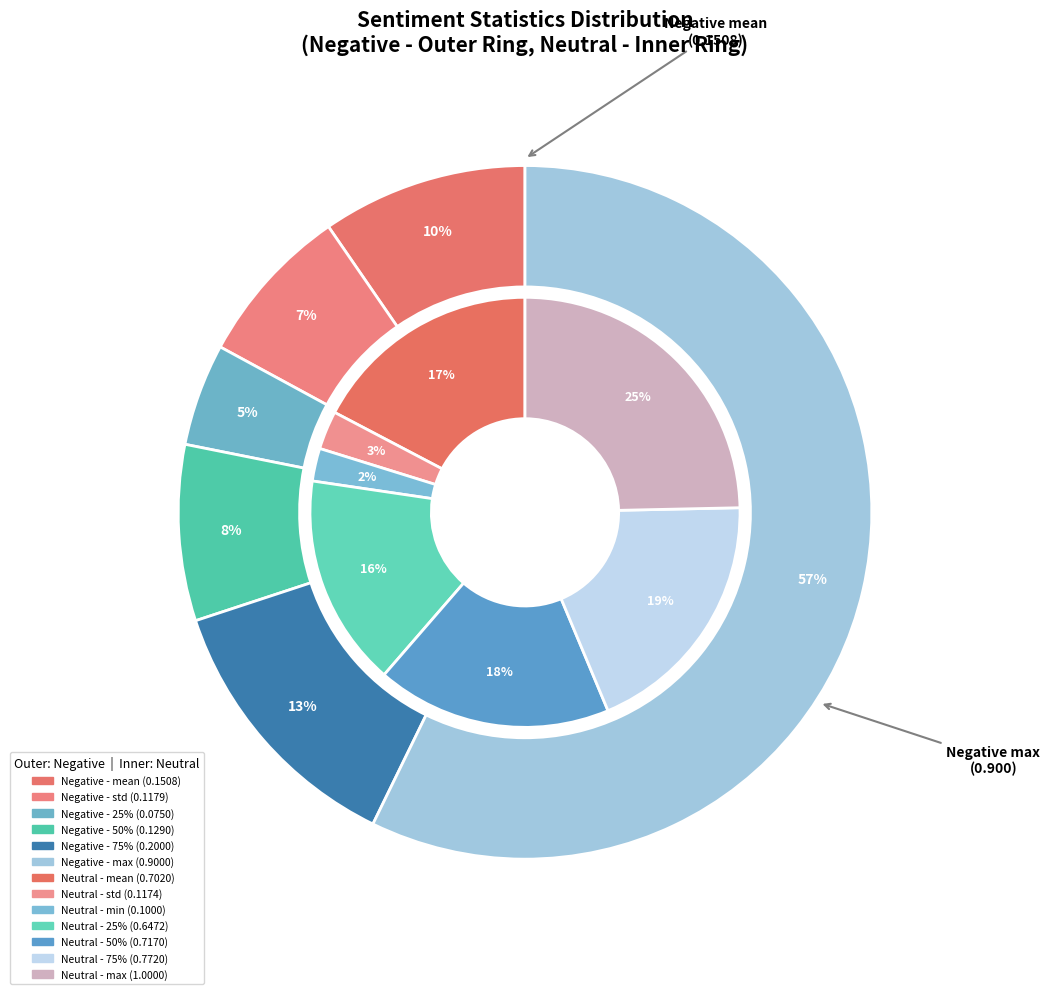

Does negative represent more than half of the total?

Yes